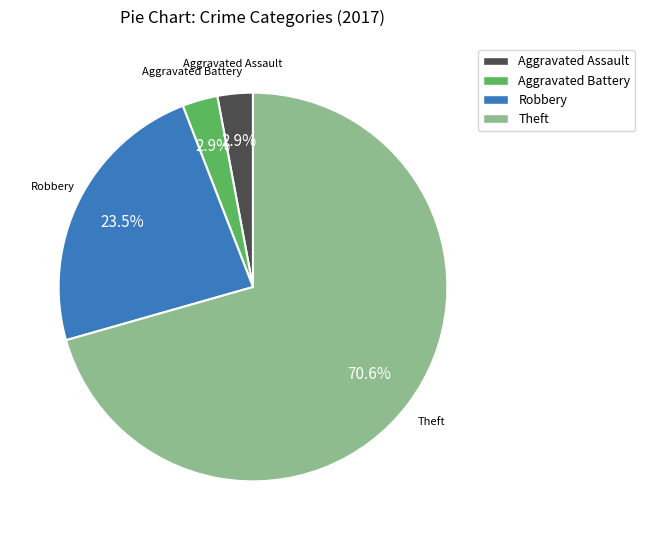

True or false: Robbery accounts for 16% of the total.

False